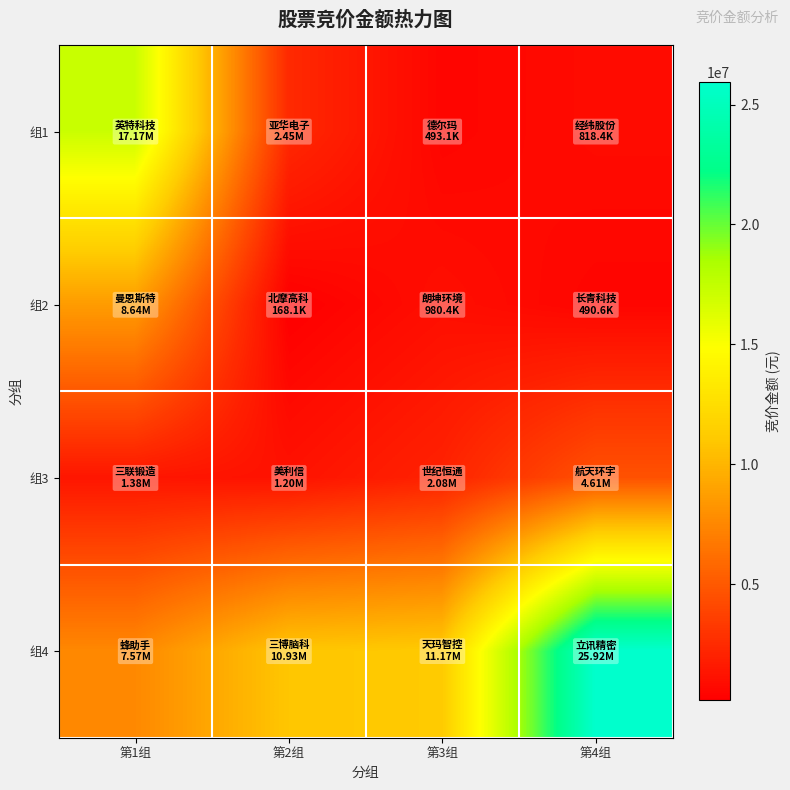

Reading left to right, list all the values displayed in this chart.

组1: 第1组=17169600	第2组=2450160	第3组=493116	第4组=818400
组2: 第1组=8642700	第2组=168051	第3组=980359	第4组=490600
组3: 第1组=1380876	第2组=1199730	第3组=2077110	第4组=4606889
组4: 第1组=7574405	第2组=10931437	第3组=11166961	第4组=25919934